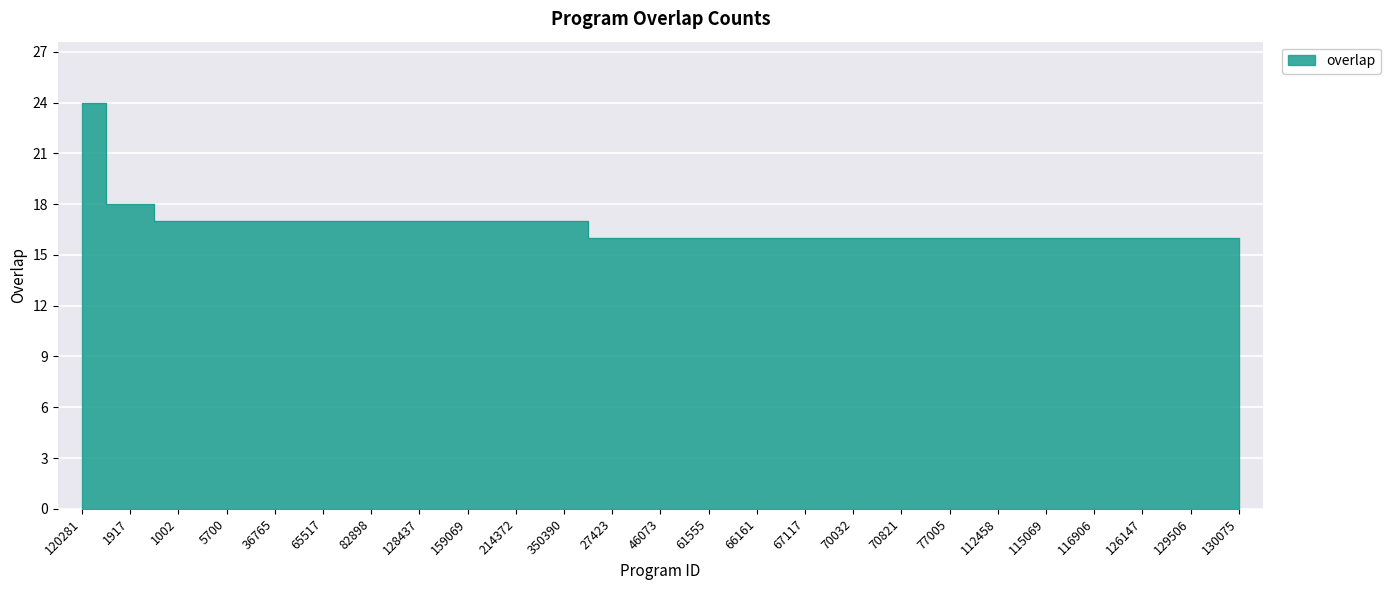

Rank the categories by value from lowest to highest.

27423, 46073, 61555, 66161, 67117, 70032, 70821, 77005, 112458, 115069, 116906, 126147, 129506, 130075, 1002, 5700, 36765, 65517, 82898, 128437, 159069, 214372, 350390, 1917, 120281